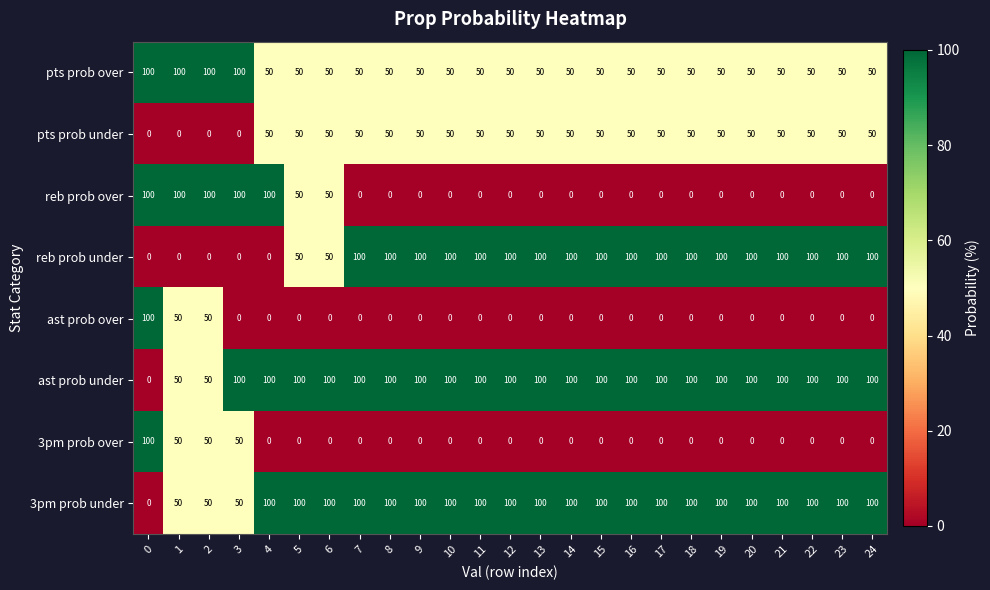

What is the greatest value displayed?

100